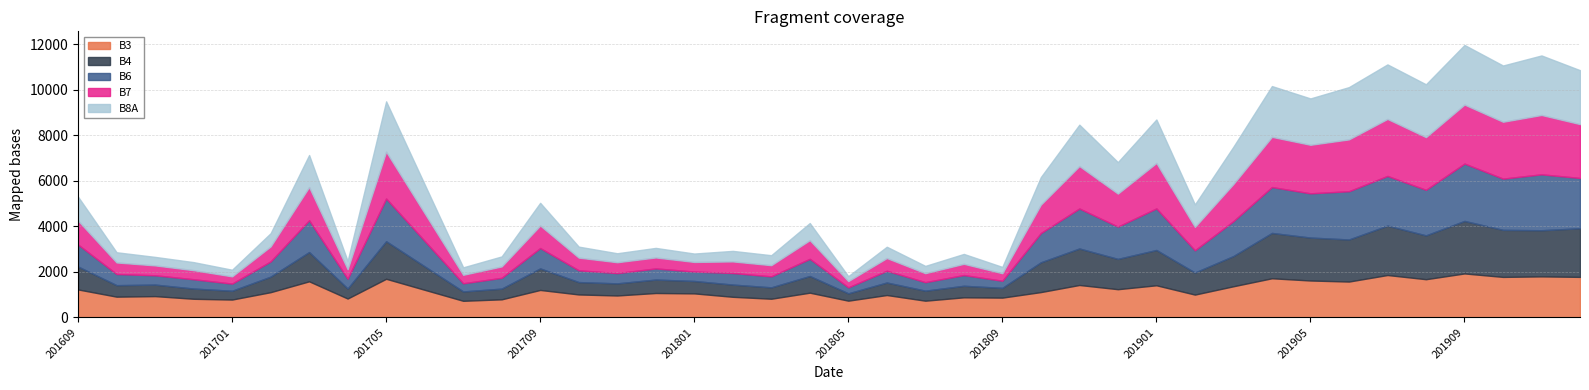

What is the difference between the highest and lowest values at 201912?

589